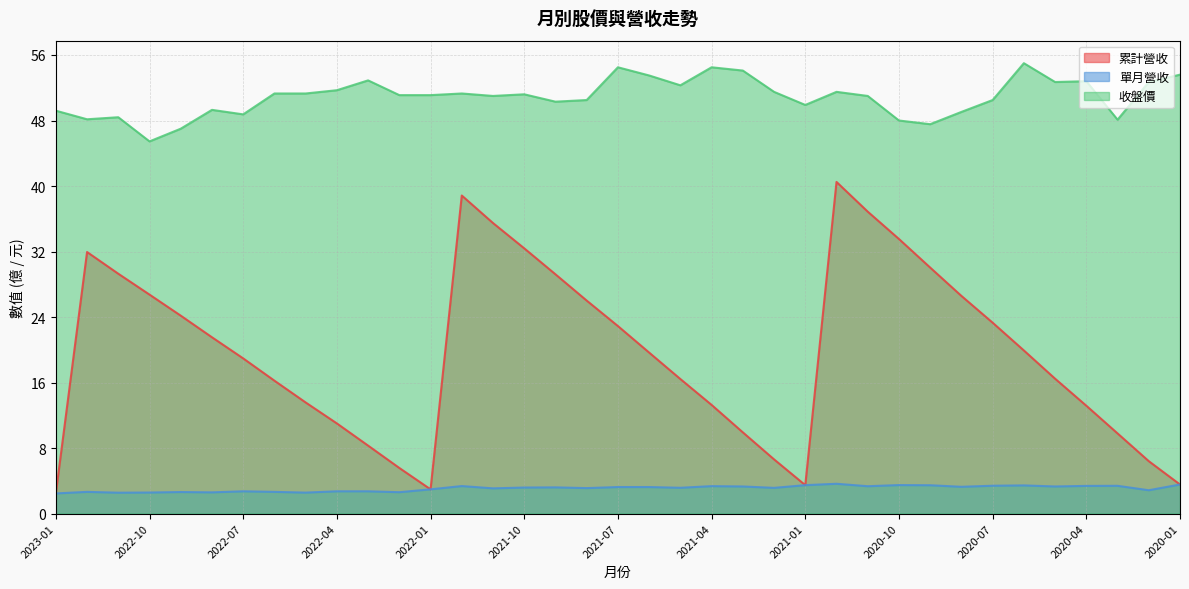

Which series changed the most between 2022-05 and 2021-02?

累計營收